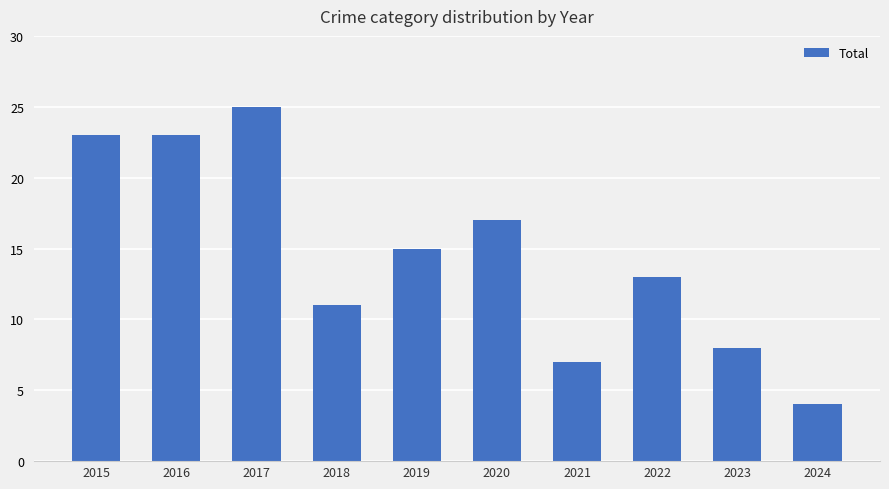

Reading right to left, list all the values displayed in this chart.

2024=4	2023=8	2022=13	2021=7	2020=17	2019=15	2018=11	2017=25	2016=23	2015=23